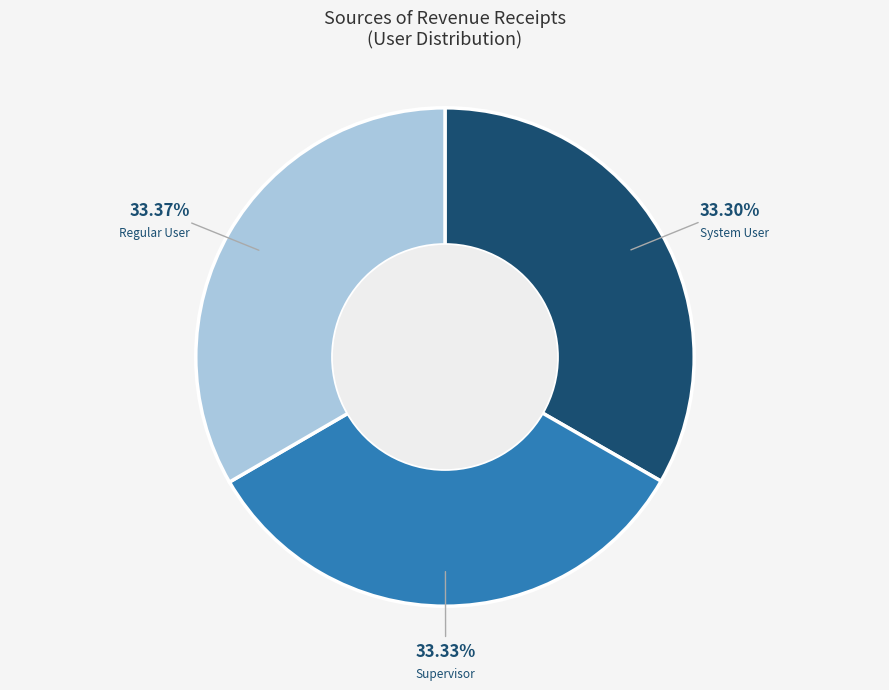

Is there a majority slice in this chart?

No